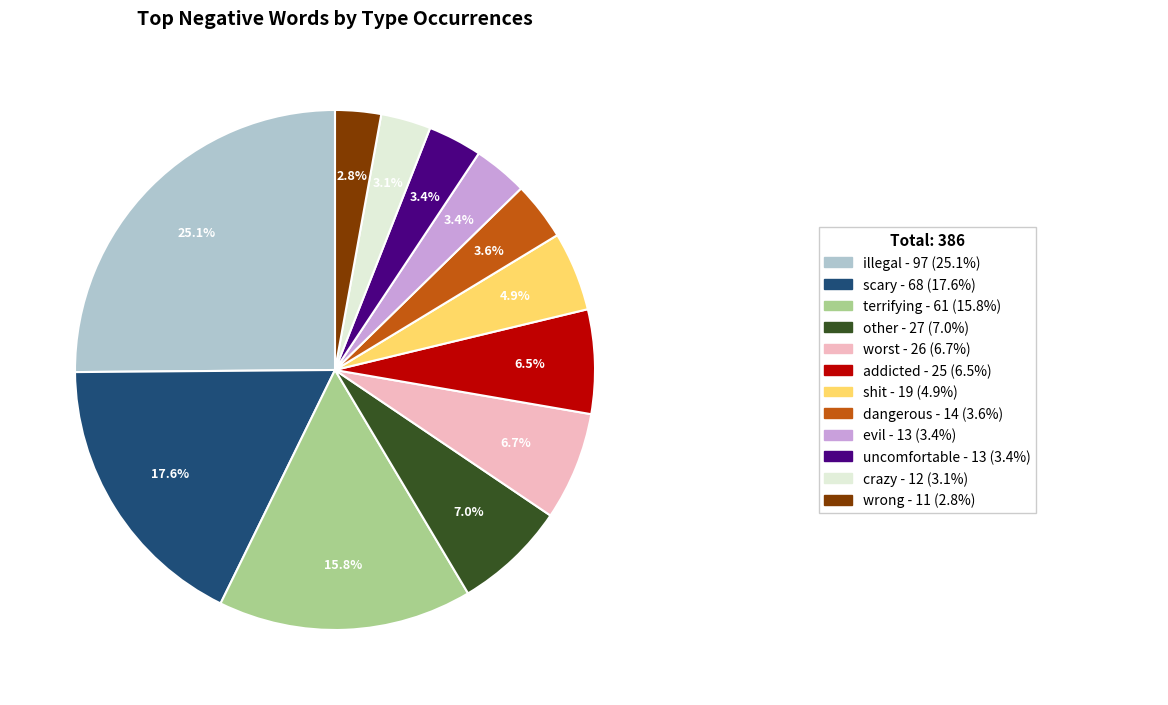

Does any single category account for the majority?

No